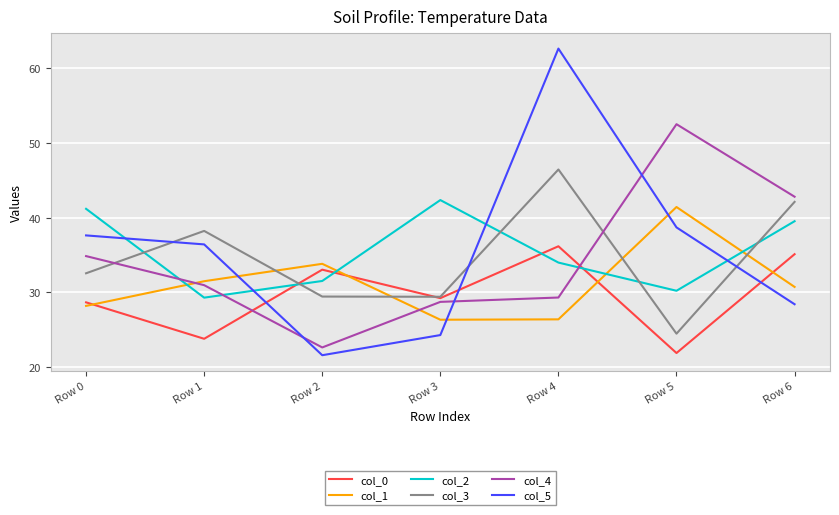

Which category has the highest value across all series?

Row 4